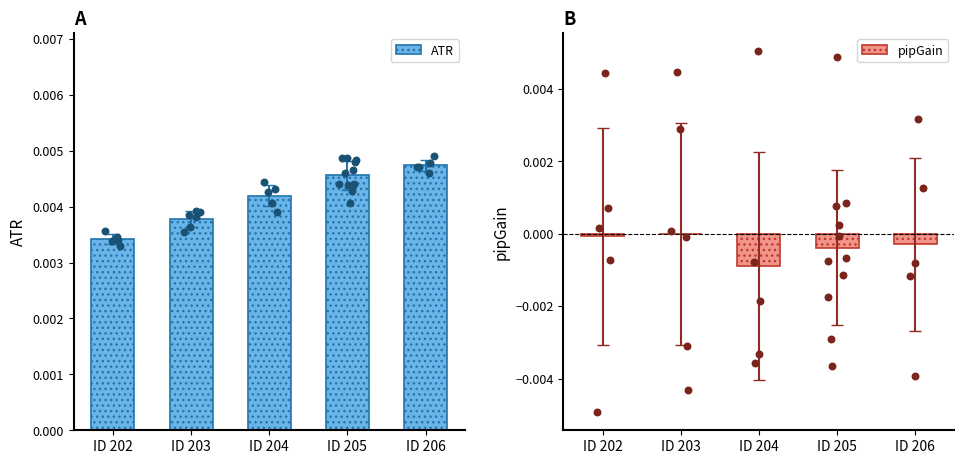

Is the value of pipGain at ID 206 greater than the value of ATR at ID 205?

No